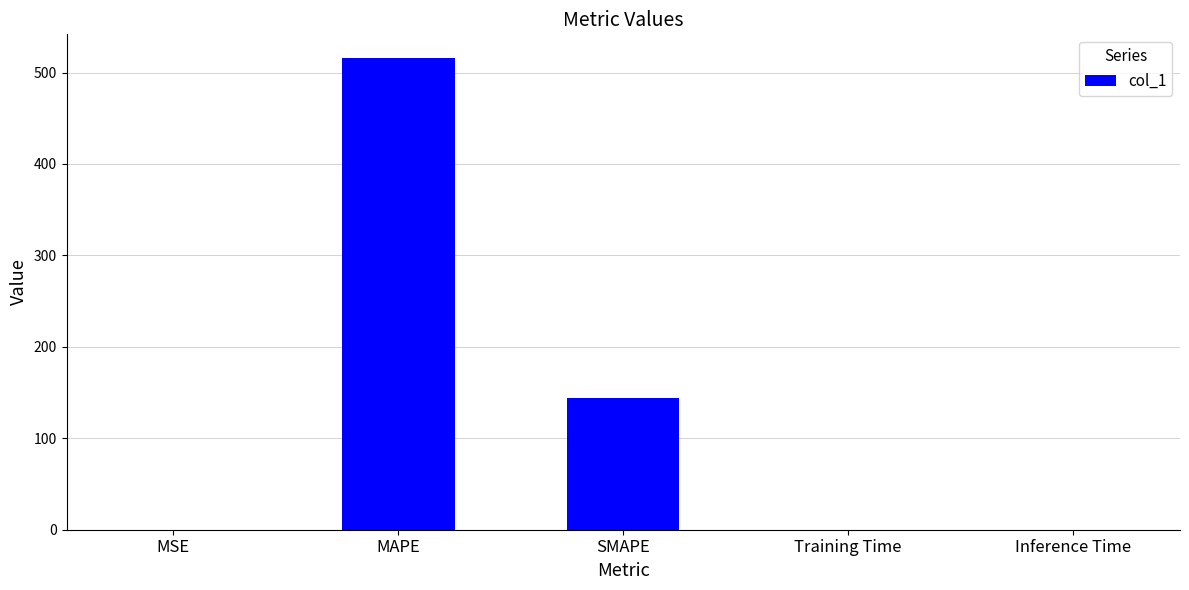

The value at SMAPE is 144.1. True or false?

True